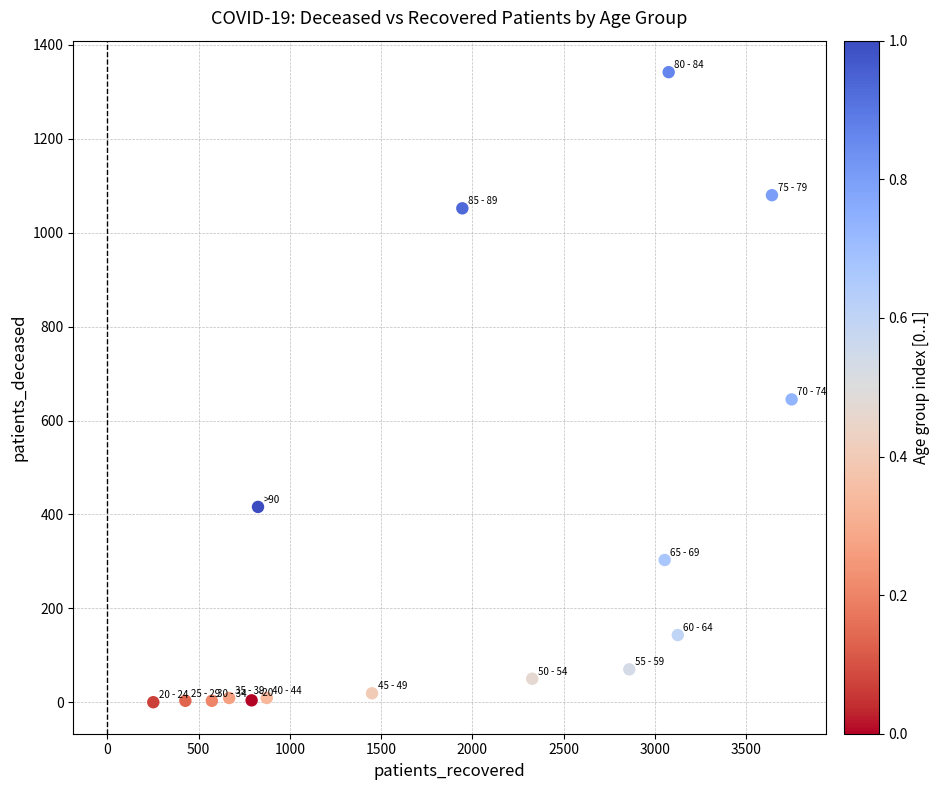

What Y value in the scatter plot is closest to 671?

645